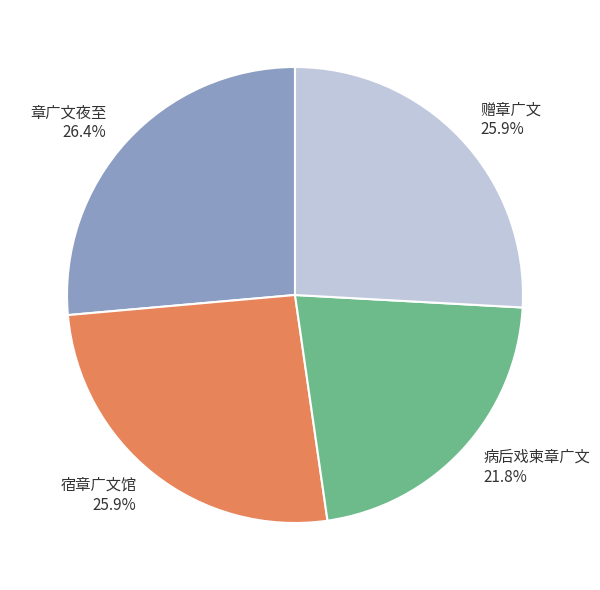

Is it true that 宿章广文馆 is 32% of the pie?

False